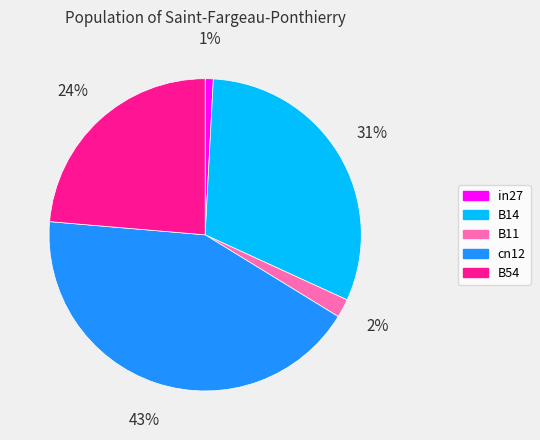

Does B14 represent more than half of the total?

No